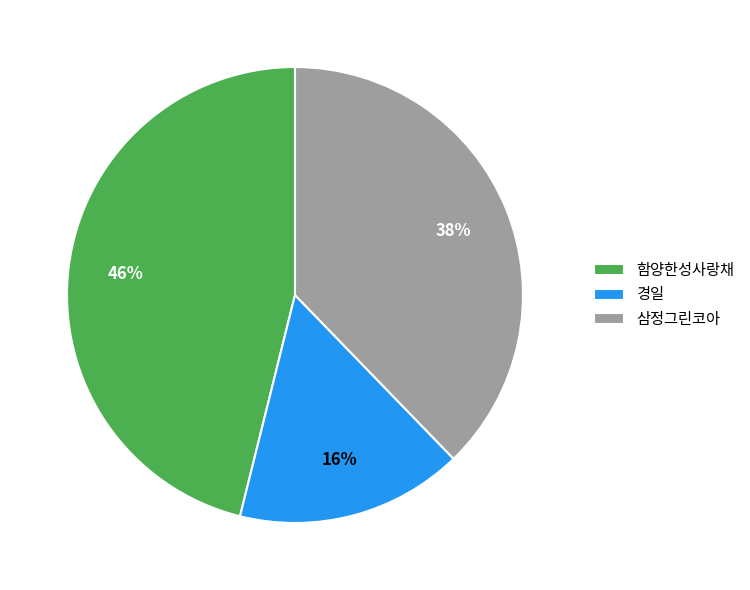

What percentage is the 삼정그린코아 slice, to the nearest percent?

38%